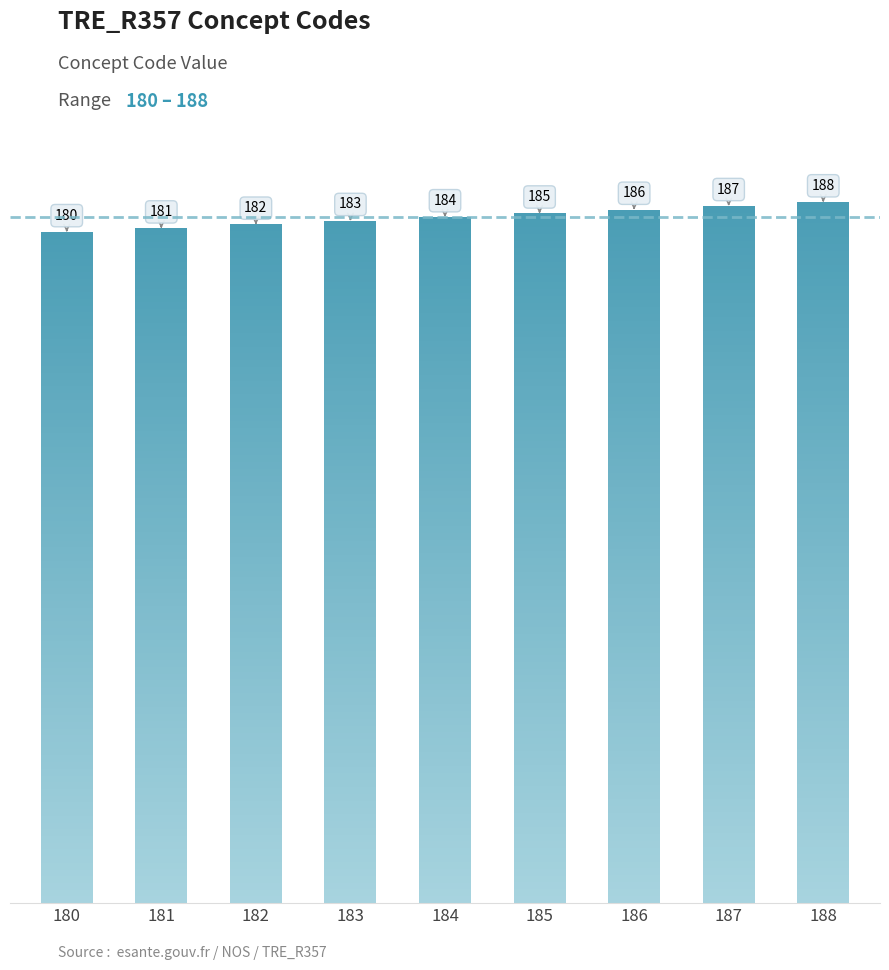

Which category has the highest value across all series?

188